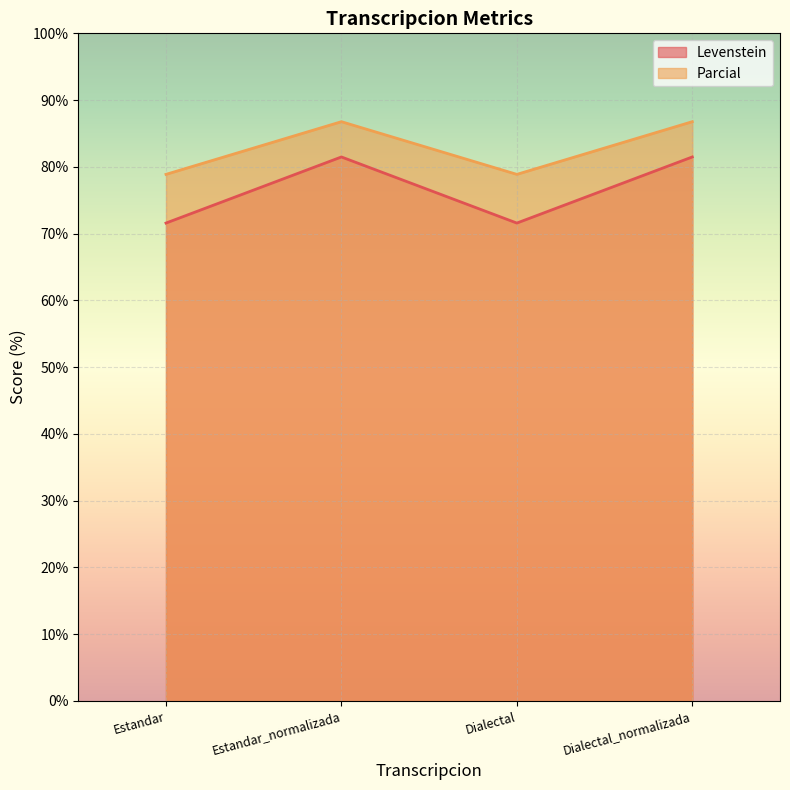

True or false: Parcial and Levenstein cross at least once.

False